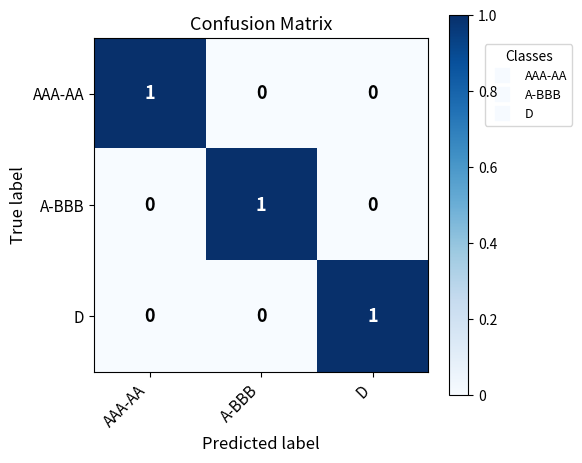

The AAA-AA series shows -1 at D. True or false?

False